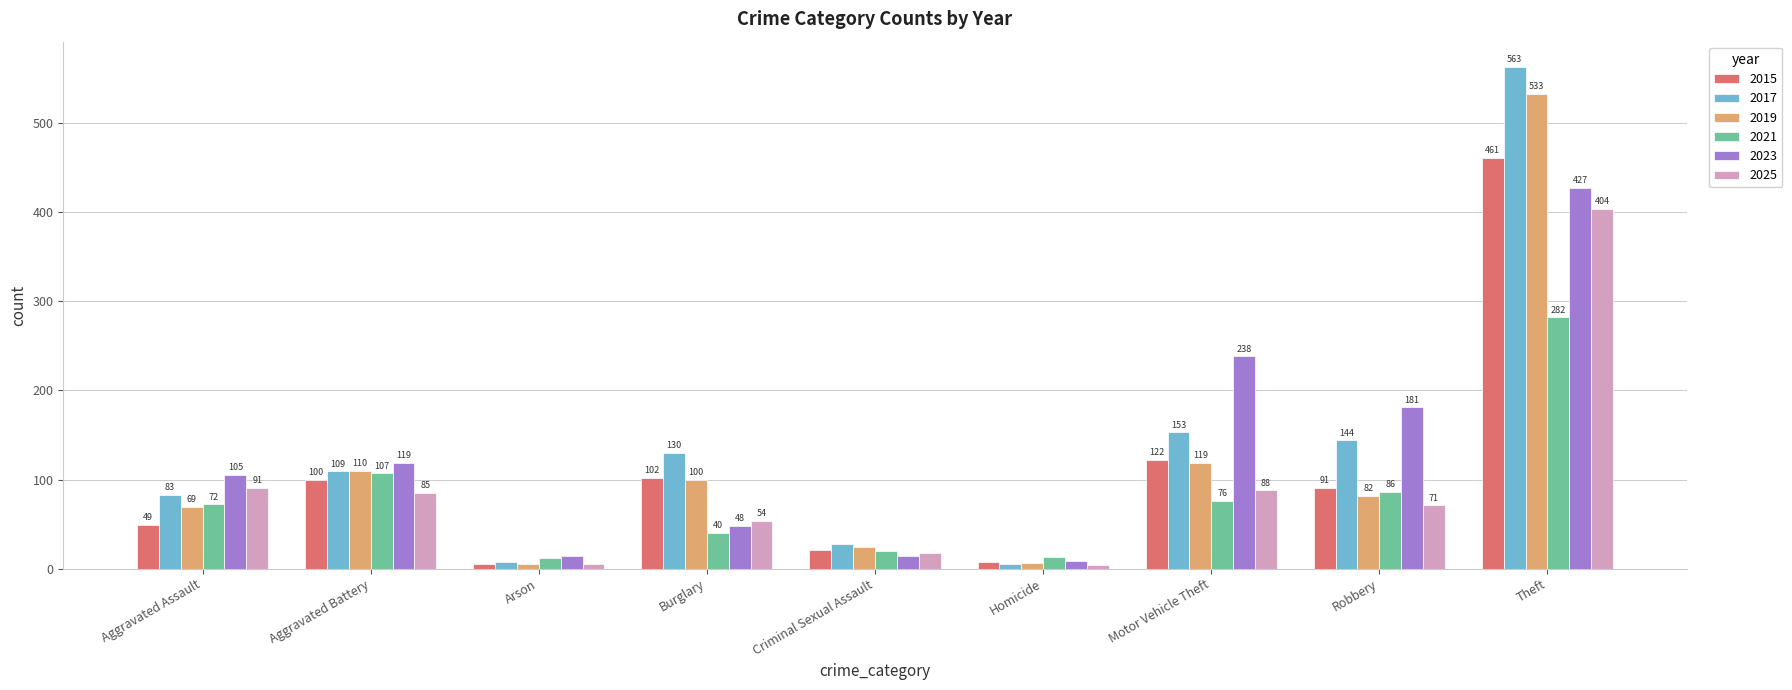

Which category has the lowest value in the 2021 series?

Arson